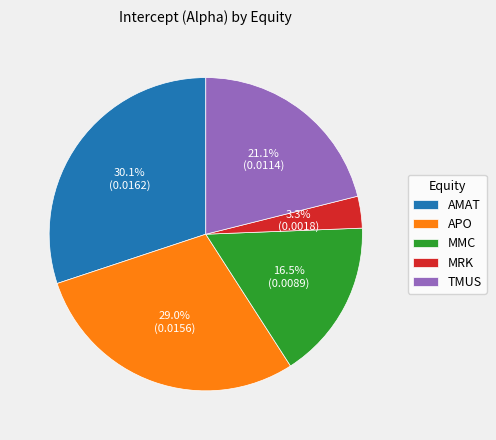

To the nearest percent, what is the average slice percentage?

20%